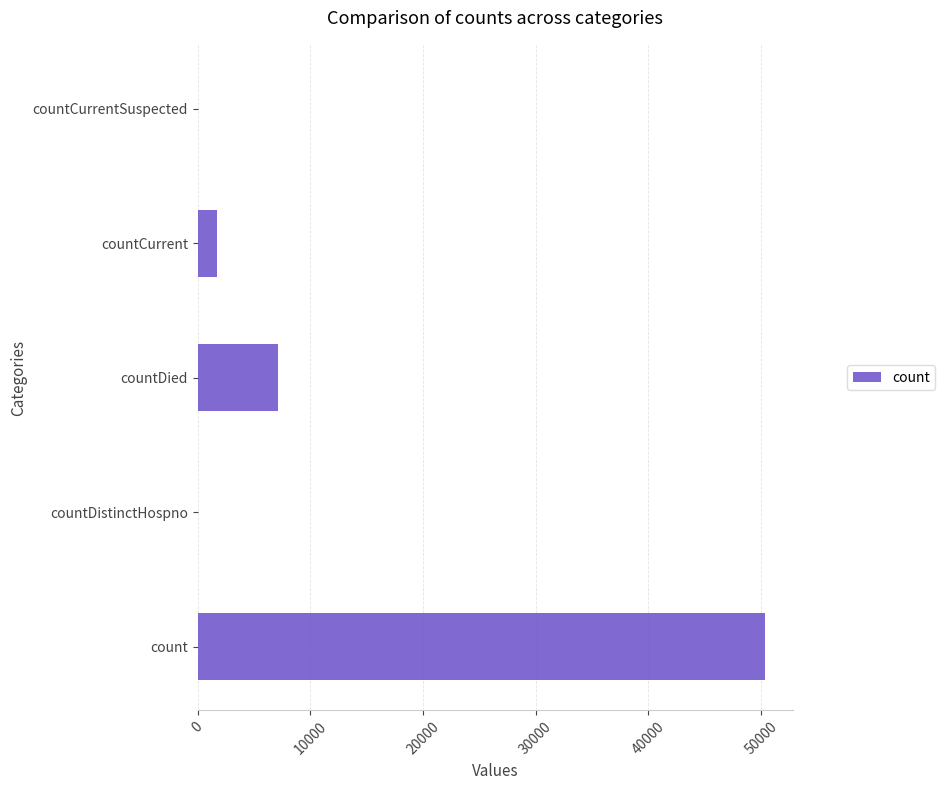

Reading top to bottom, extract all data points from this chart.

countCurrentSuspected=0	countCurrent=1711	countDied=7093	countDistinctHospno=0	count=50340